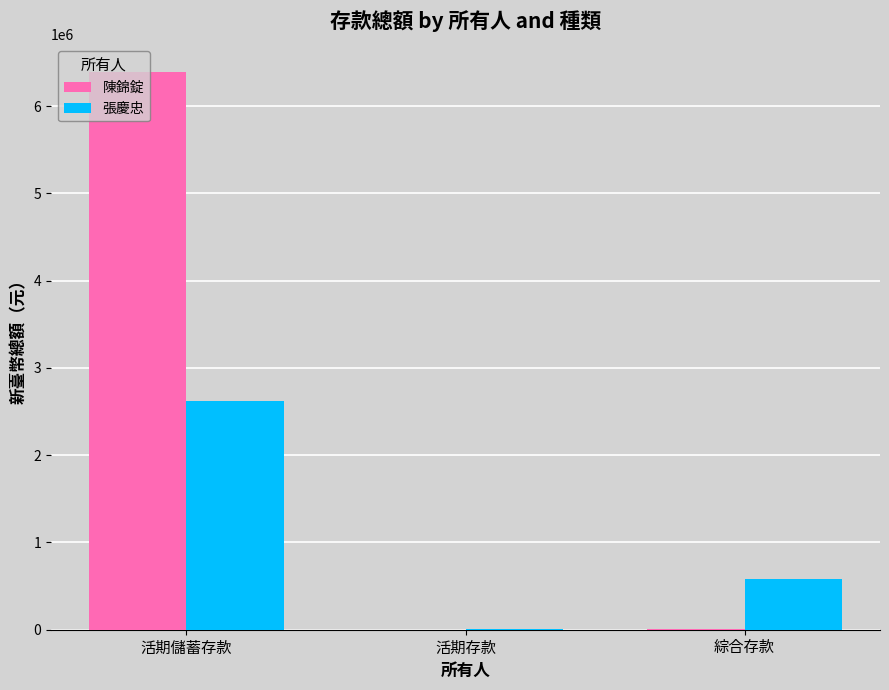

Which series changed the most between 活期儲蓄存款 and 綜合存款?

陳錦錠